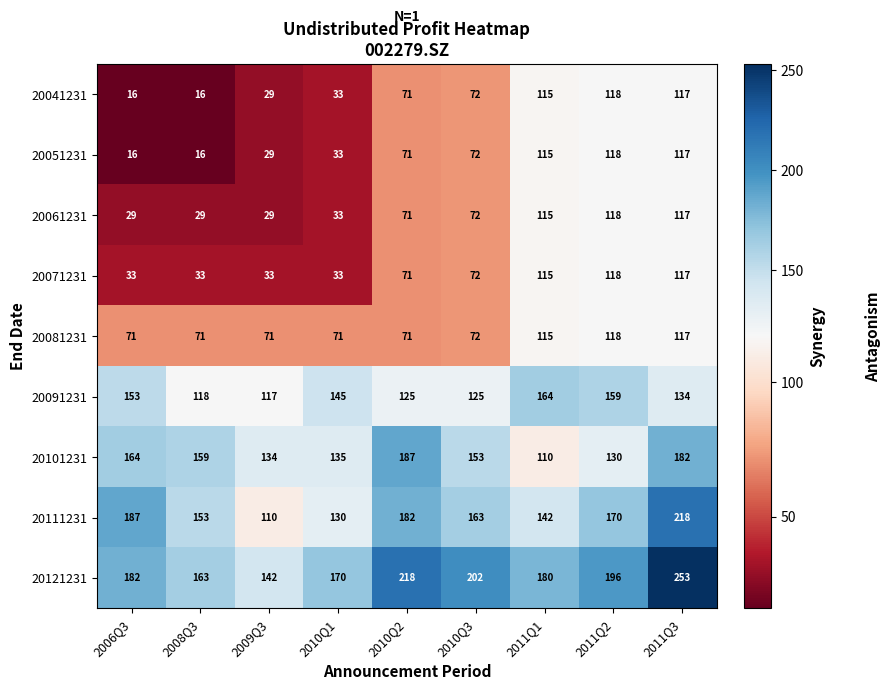

The 20111231 series shows 200 at 2008Q3. True or false?

False